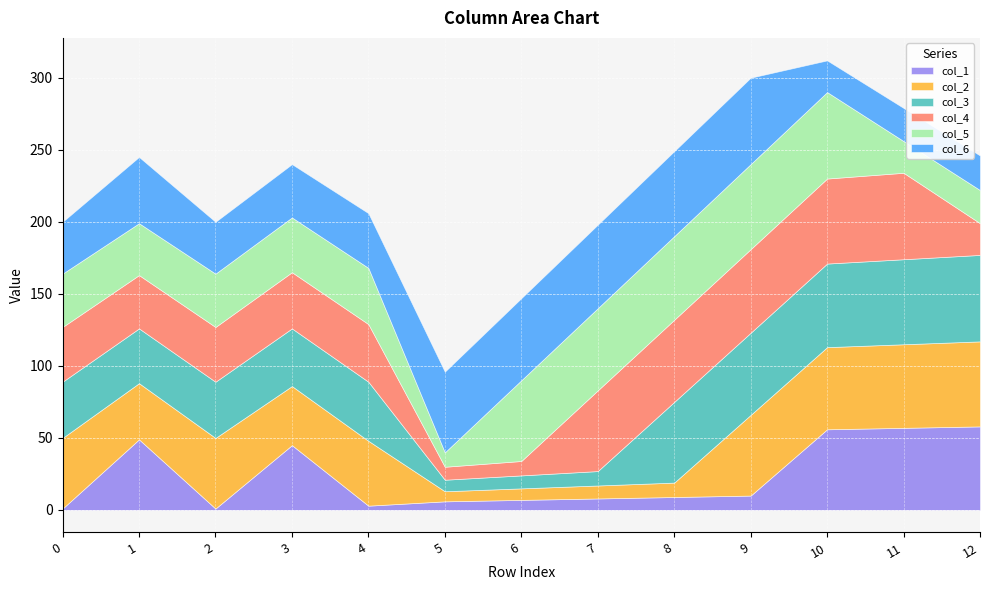

Reading left to right, what are all the values shown in this chart?

col_1: 1	49	1	45	3	6	7	8	9	10	56	57	58
col_2: 49	39	49	41	45	7	8	9	10	56	57	58	59
col_3: 39	38	39	40	41	8	9	10	56	57	58	59	60
col_4: 38	37	38	39	40	9	10	56	57	58	59	60	22
col_5: 37	36	37	38	39	10	56	57	58	59	60	22	23
col_6: 36	46	36	37	38	56	57	58	59	60	22	23	24